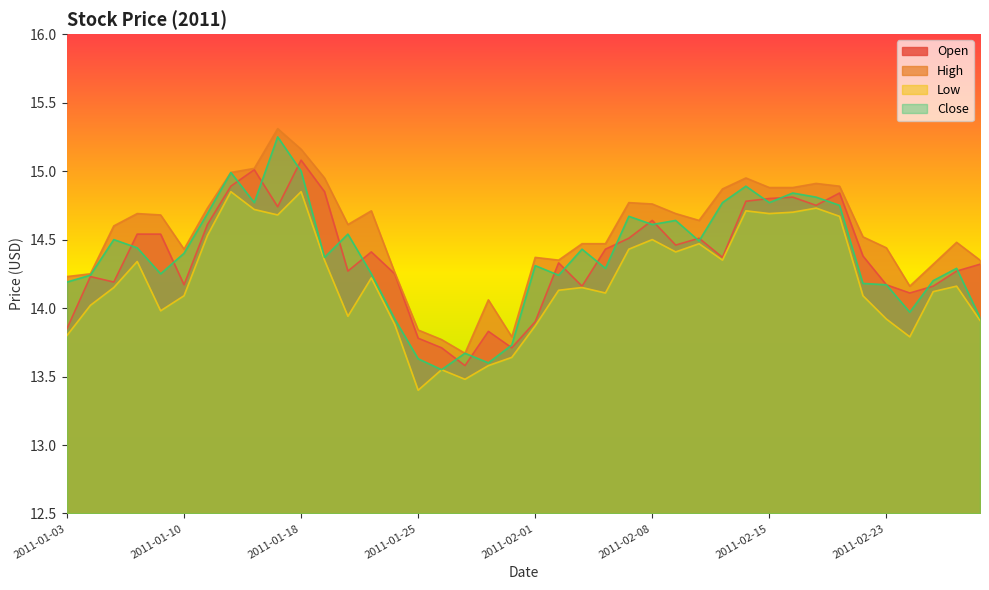

Does the chart have visible grid lines?

No